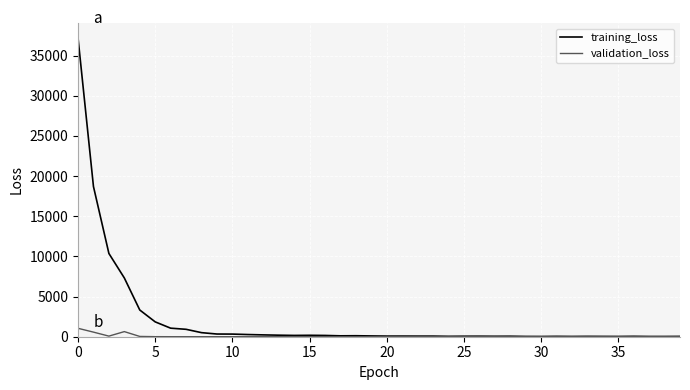

Which series has the largest range (max minus min)?

training_loss